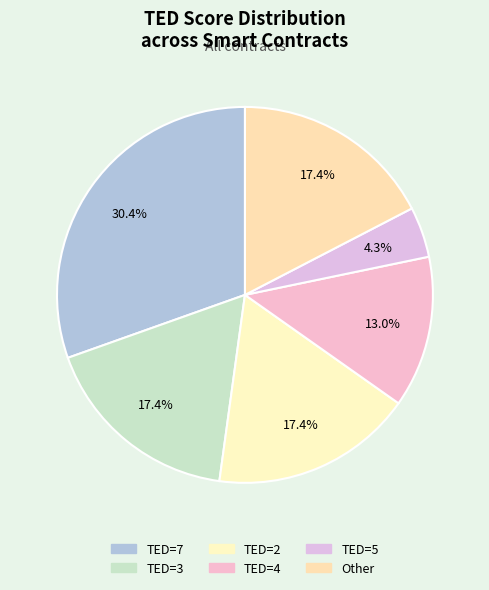

Count the number of slices in the pie.

6